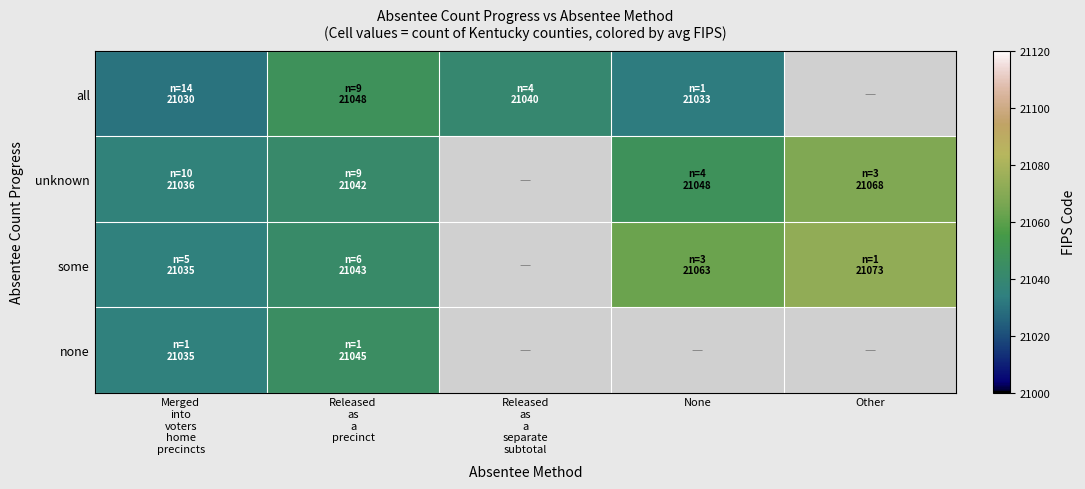

Reading left to right, transcribe all the data shown in this chart.

all: Merged
into
voters
home
precincts=21030	Released
as
a
precinct=21048	Released
as
a
separate
subtotal=21040	None=21033	Other=0
unknown: Merged
into
voters
home
precincts=21036	Released
as
a
precinct=21042	Released
as
a
separate
subtotal=0	None=21048	Other=21068
some: Merged
into
voters
home
precincts=21035	Released
as
a
precinct=21043	Released
as
a
separate
subtotal=0	None=21063	Other=21073
none: Merged
into
voters
home
precincts=21035	Released
as
a
precinct=21045	Released
as
a
separate
subtotal=0	None=0	Other=0